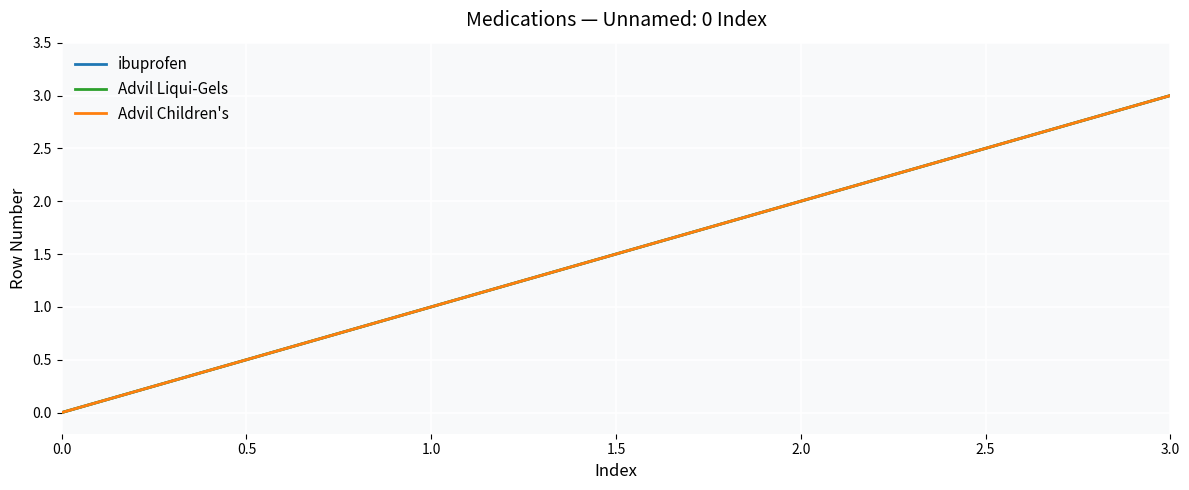

Is this an area chart (filled region under the line)?

No